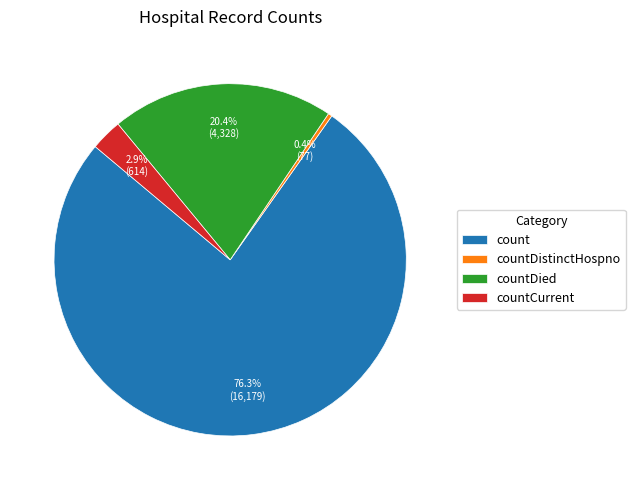

What is the total percentage of countCurrent and countDistinctHospno?

3.3%